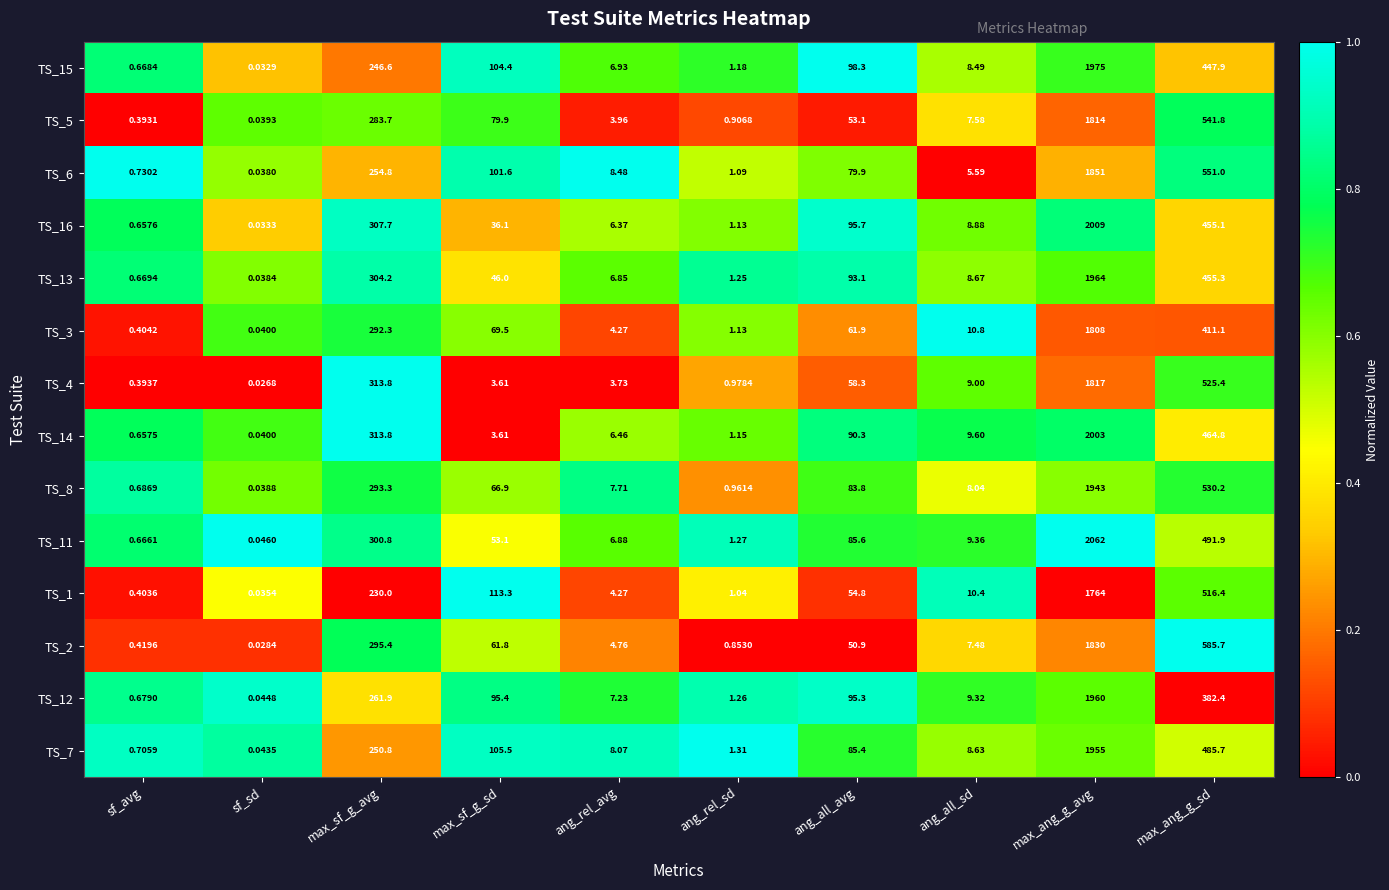

At which category is the sum across all series the highest?

max_ang_g_avg